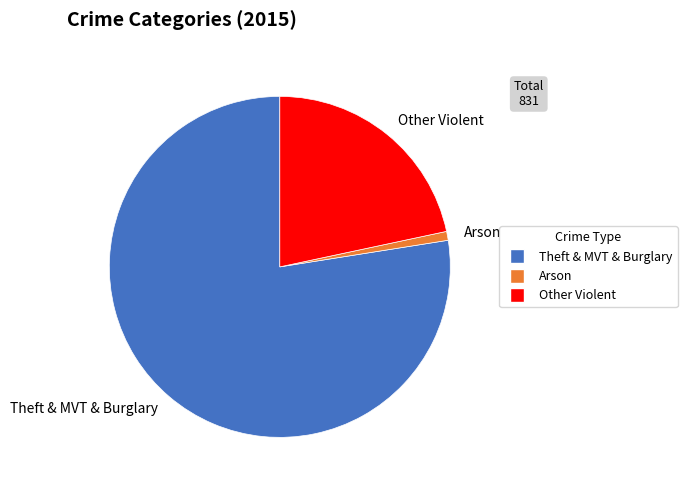

Between Theft & MVT & Burglary and Other Violent, which is larger?

Theft & MVT & Burglary